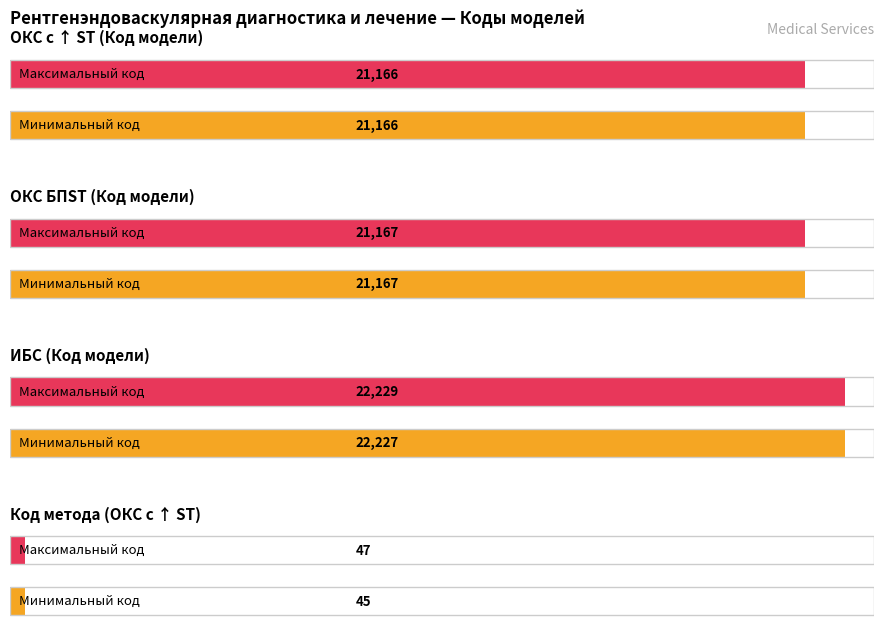

Between 9 and 2, which is larger?

9